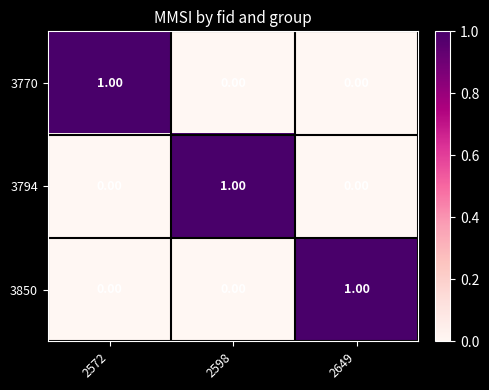

At how many categories does at least one series exceed 0?

3